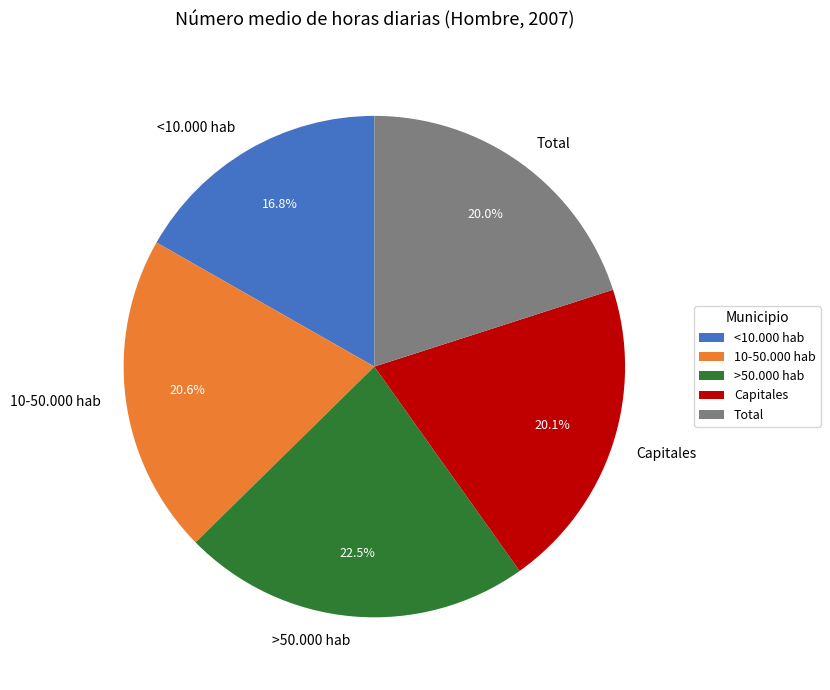

How many segments does this pie chart have?

5